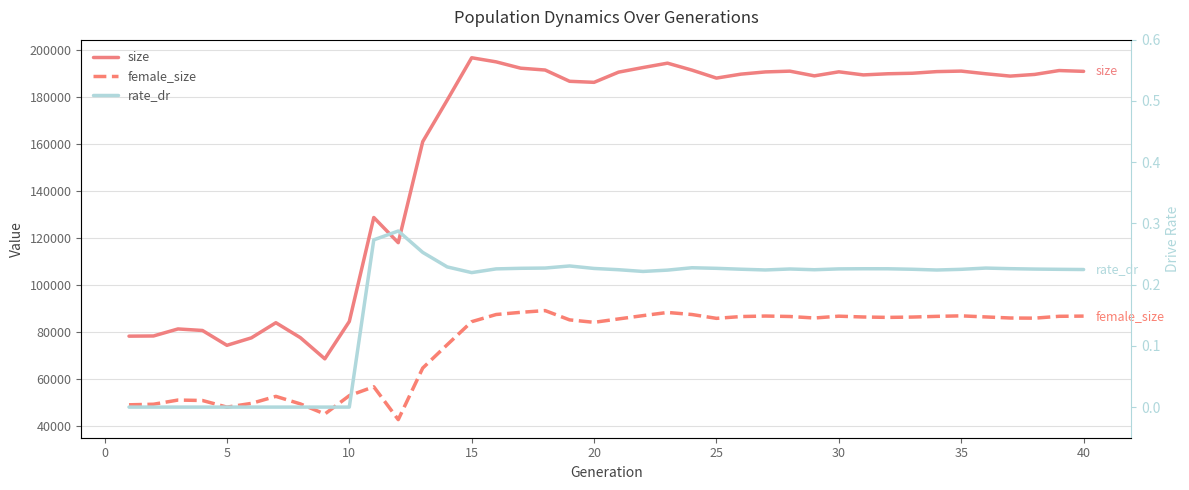

What are all the series names shown in the legend?

size, female_size, rate_dr